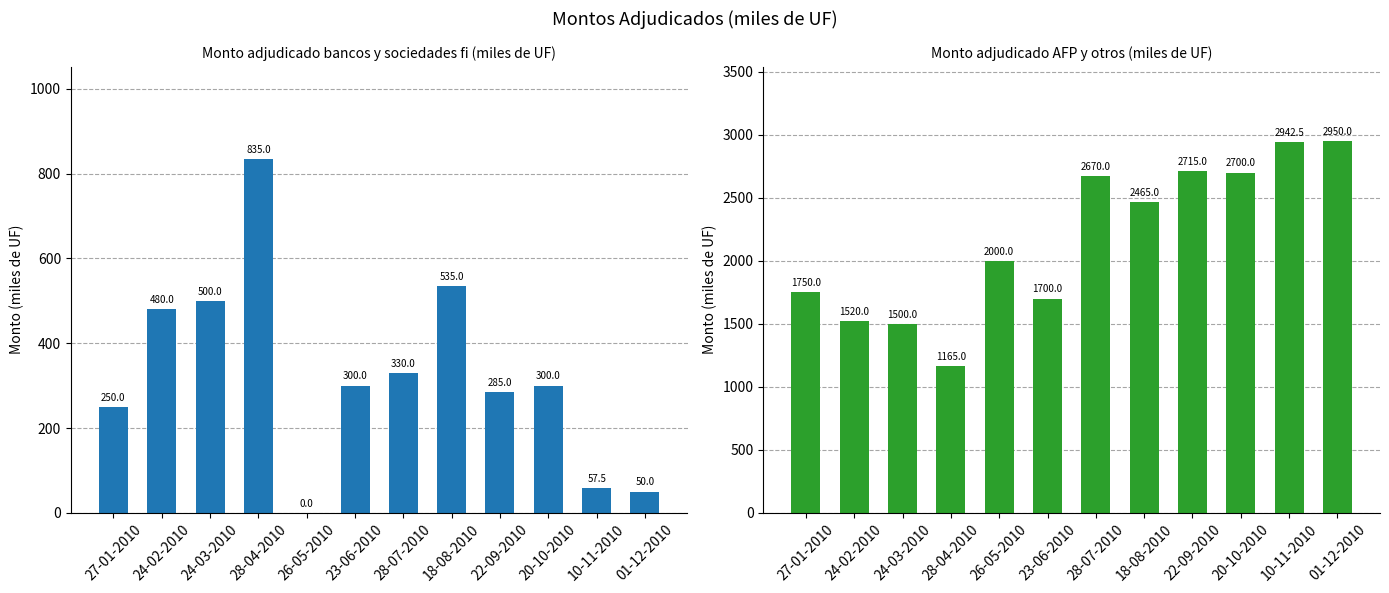

Rank the series at 26-05-2010 from highest to lowest value.

Monto adjudicado AFP y otros, Monto adjudicado bancos y sociedades fi